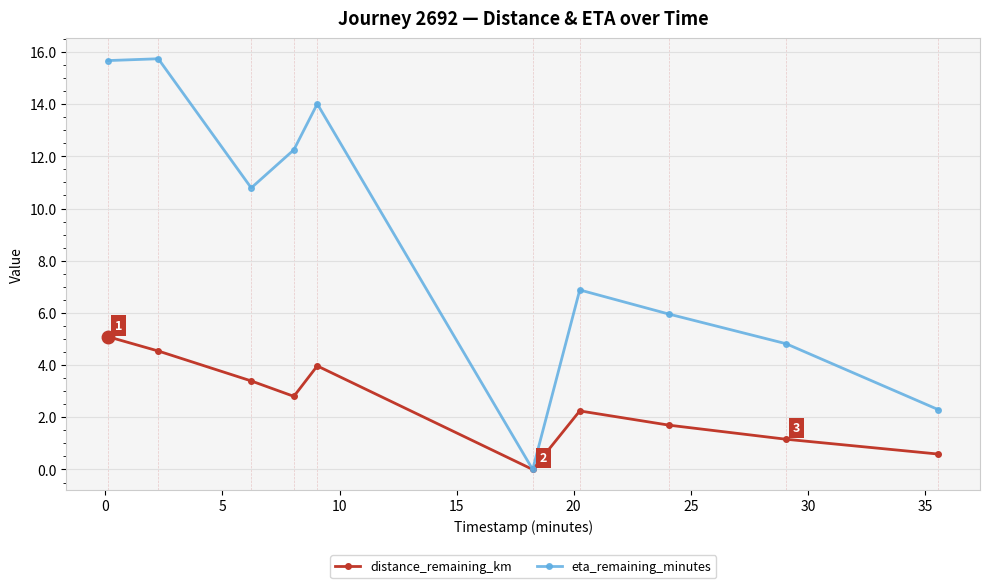

What is the value of the distance_remaining_km point at the 5th from the left?

4.0